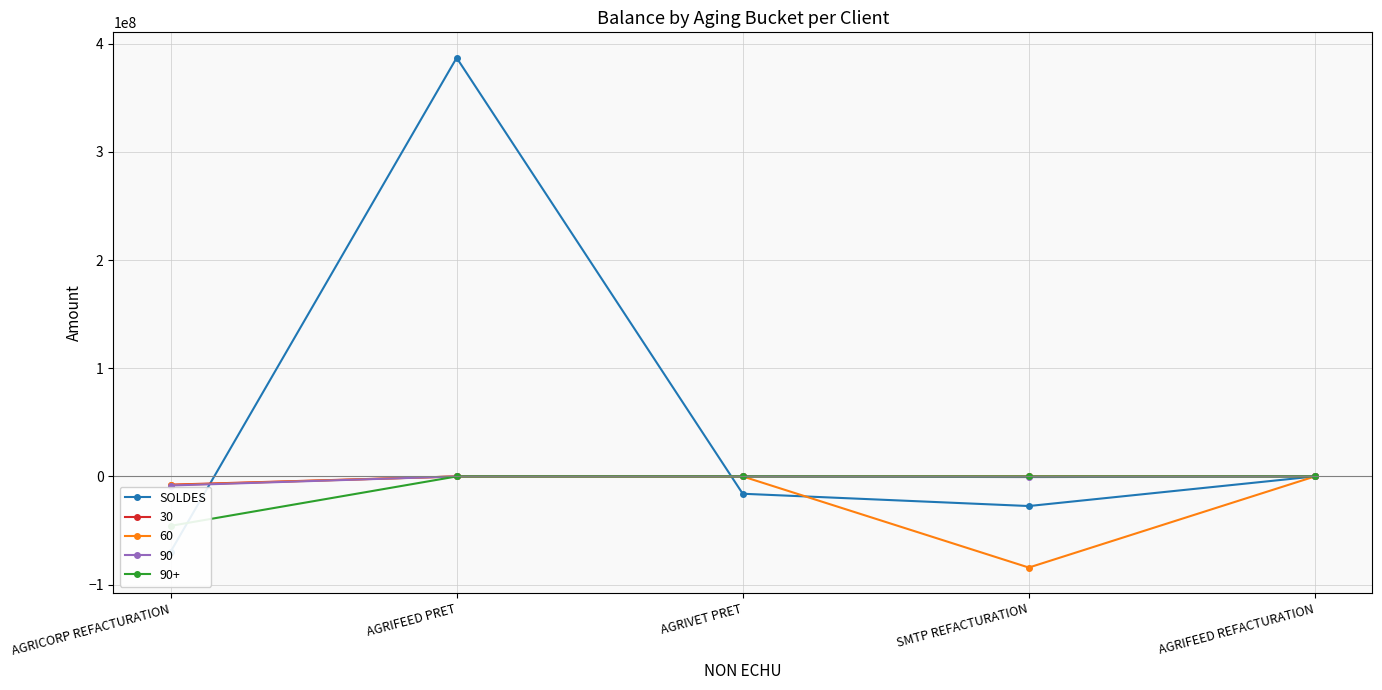

What is the sum of the values at SMTP REFACTURATION and AGRICORP REFACTURATION?

-97048071.8